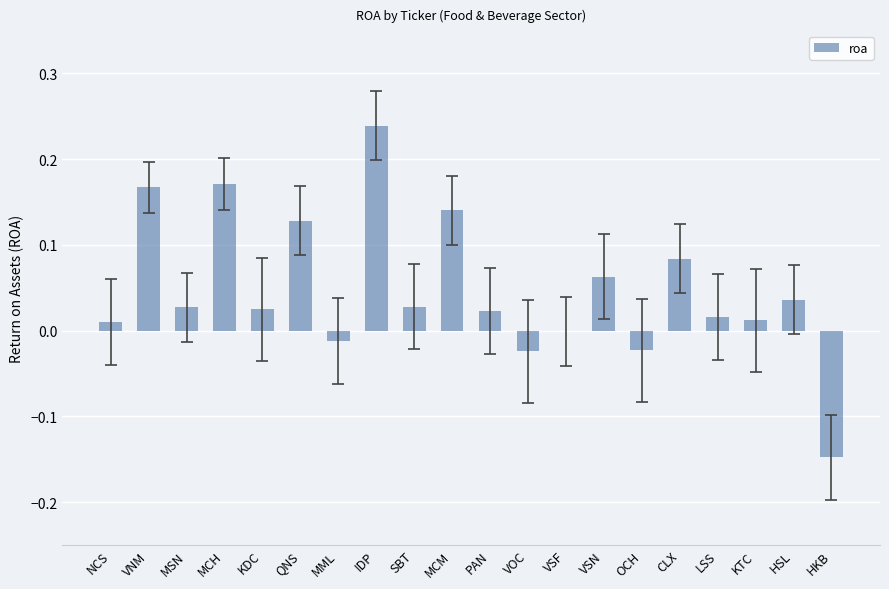

True or false: the data shows 0.0 at KDC.

True